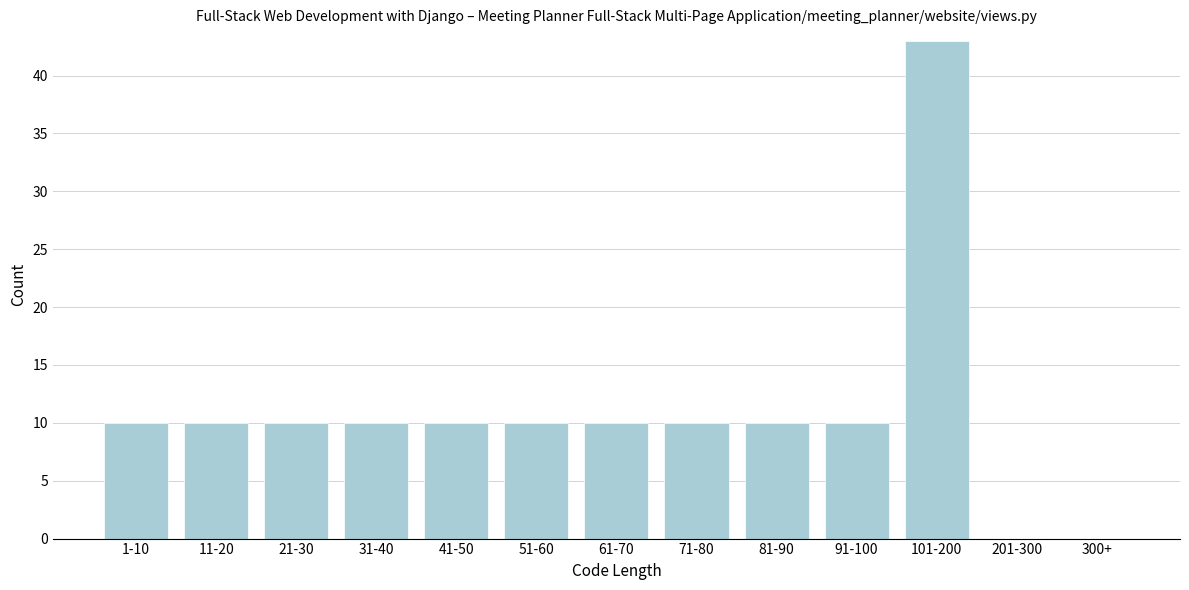

Reading right to left, transcribe all the data shown in this chart.

300+=0	201-300=0	101-200=43	91-100=10	81-90=10	71-80=10	61-70=10	51-60=10	41-50=10	31-40=10	21-30=10	11-20=10	1-10=10